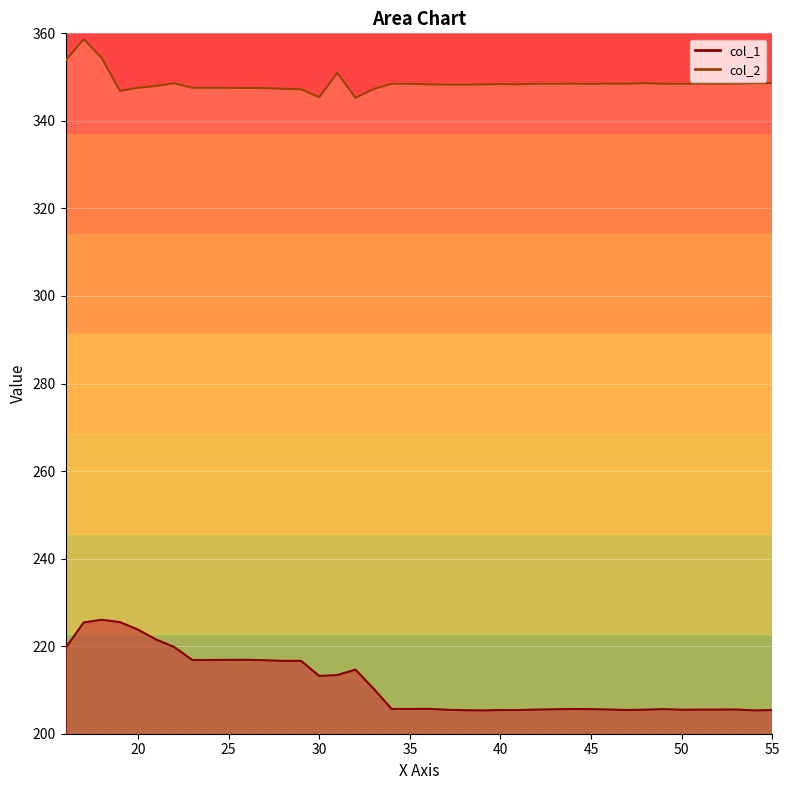

The value of col_1 at 18 is 226.0. True or false?

True